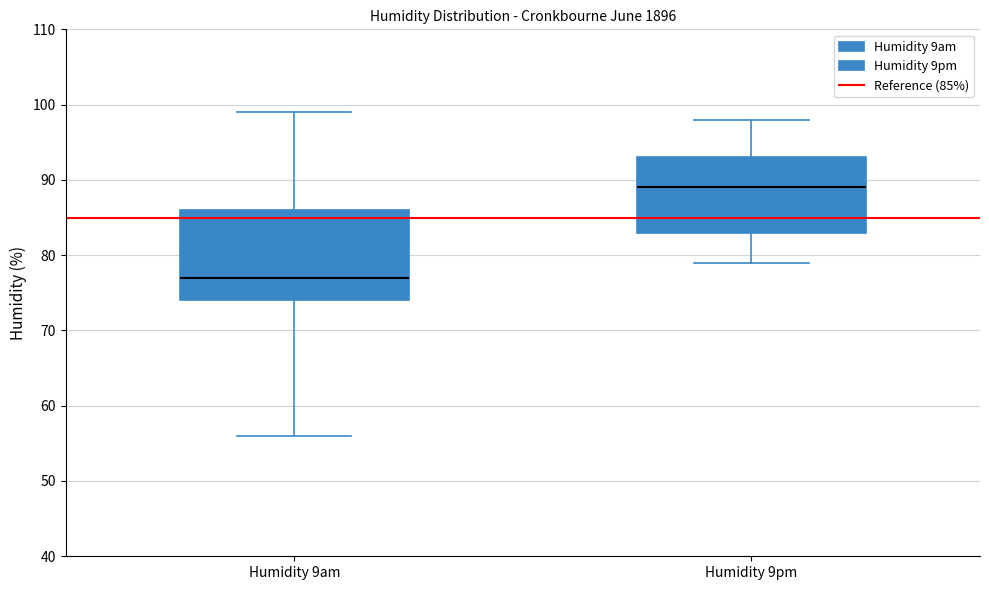

Reading left to right, transcribe this box plot: for each box, give where its median line is, the range the box spans, and where its two whiskers end, as read against the y-axis. The values are not printed on the chart, so give them approximately, as read against the axis.

Humidity 9am: median 77, box 74 to 86, whiskers 56 to 99
Humidity 9pm: median 89, box 83 to 93, whiskers 79 to 98